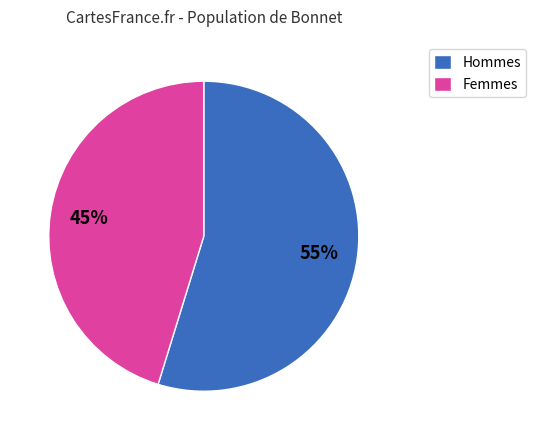

To the nearest percent, what is the combined percentage of Femmes and Hommes?

100%